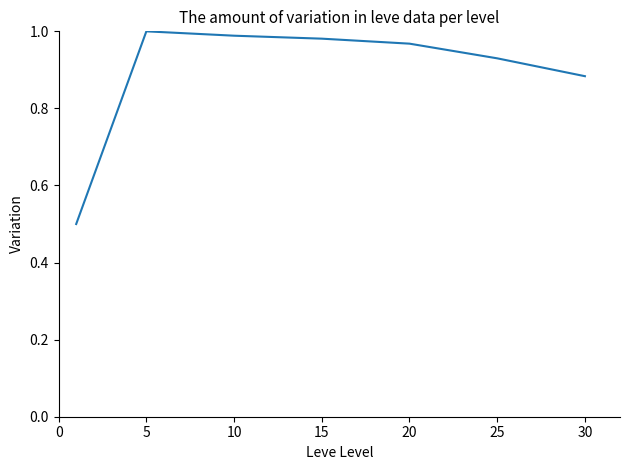

What is the sum of all values?

6.3